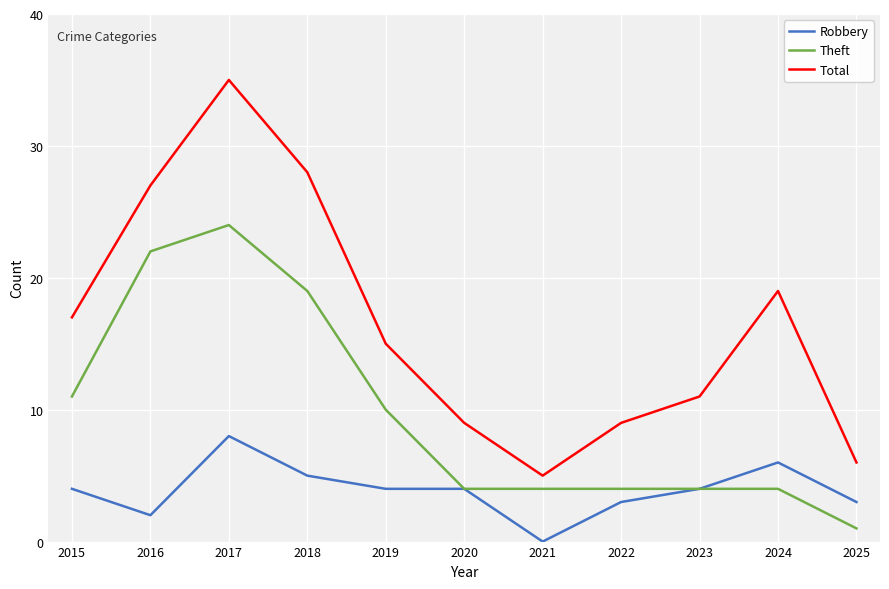

What is the sum of all Robbery values?

43